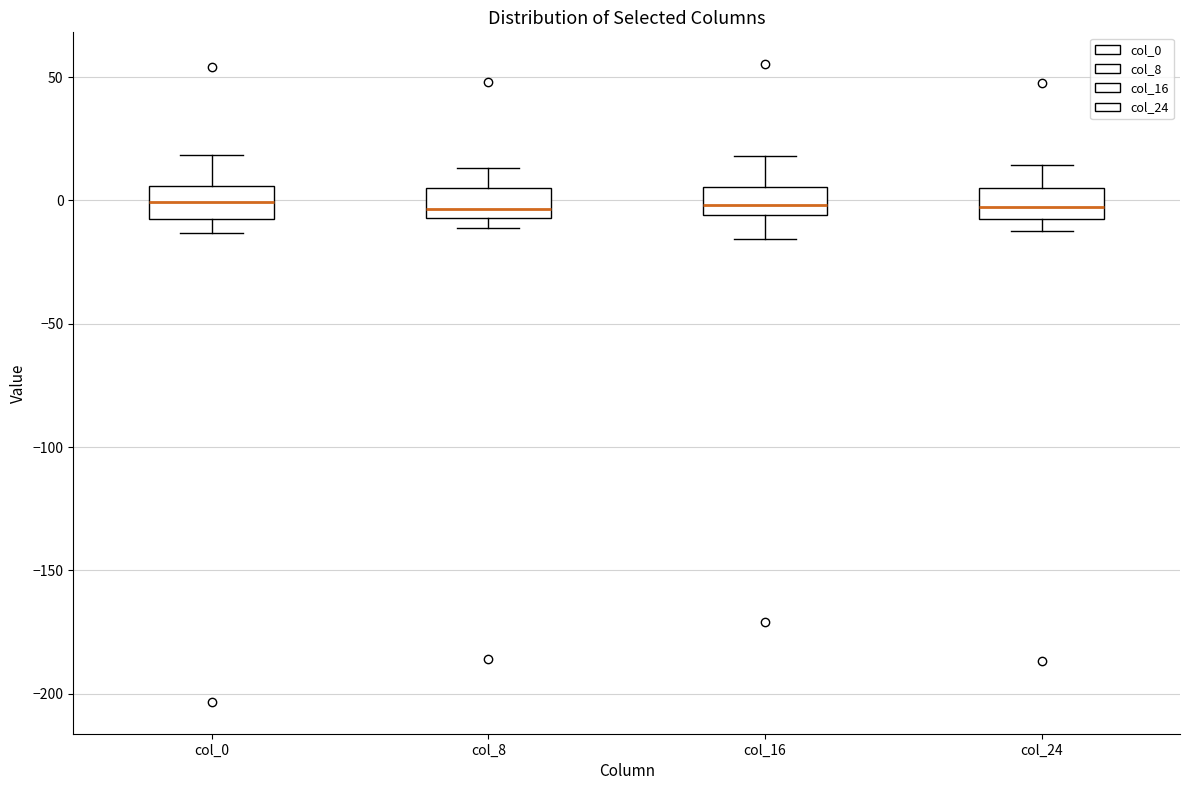

Reading left to right, read every box against the y-axis: the position of its median line, the range the box covers, and the ends of its whiskers. The values are not printed on the chart, so give them approximately, as read against the axis.

col_0: median 0, box -5 to 5, whiskers -15 to 20
col_8: median -5 (just above the box's lower edge), box -5 to 5, whiskers -10 to 15
col_16: median 0, box -5 to 5, whiskers -15 to 20
col_24: median -5 (inside the box), box -5 to 5, whiskers -10 to 15